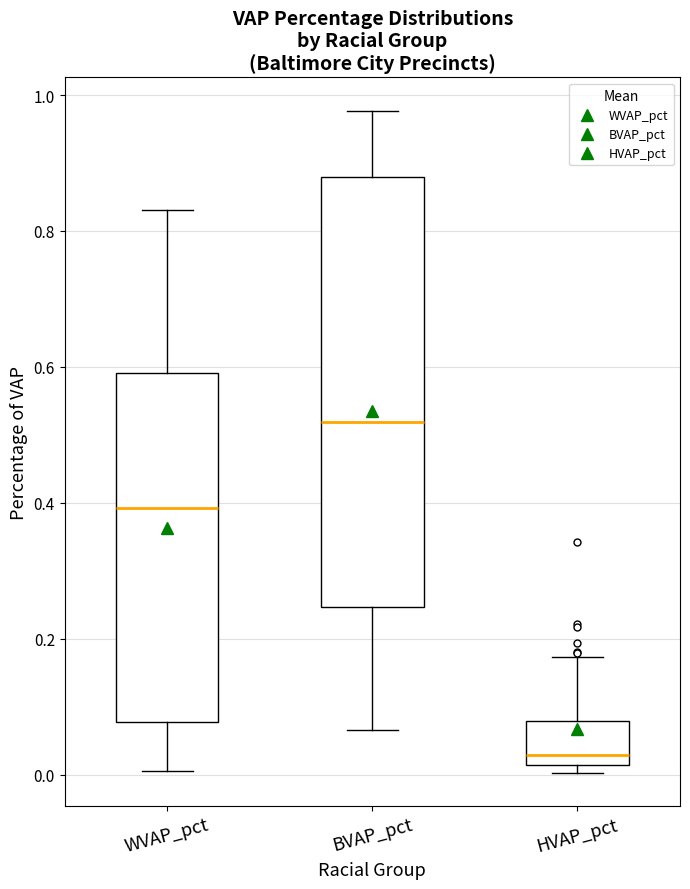

Reading left to right, read every box against the y-axis: the position of its median line, the range the box covers, and the ends of its whiskers. The values are not printed on the chart, so give them approximately, as read against the axis.

WVAP_pct: median 0.40, box 0.08 to 0.60, whiskers 0.00 to 0.84
BVAP_pct: median 0.52, box 0.24 to 0.88, whiskers 0.06 to 0.98
HVAP_pct: median 0.02 (just above the box's lower edge), box 0.02 to 0.08, whiskers 0.00 to 0.18